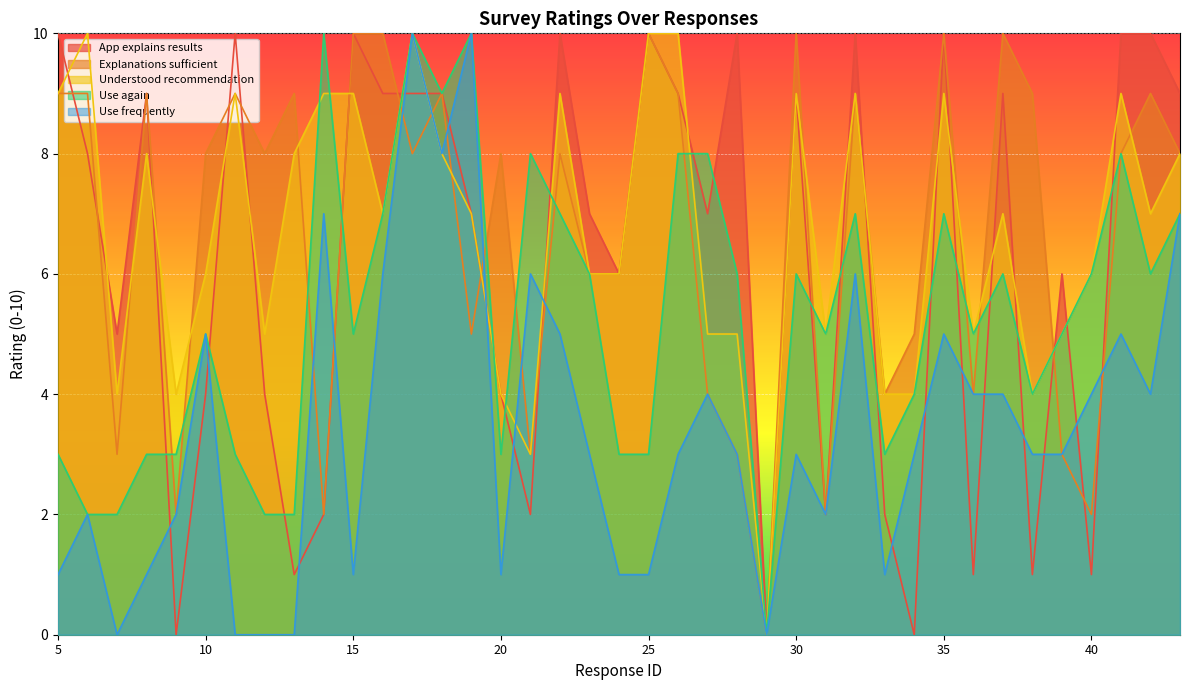

Reading left to right, extract all data points from this chart.

App explains results: 10	8	5	9	0	4	10	4	1	2	10	9	9	9	7	4	2	10	7	6	10	9	7	10	0	9	2	10	2	0	10	1	9	1	6	1	10	10	9
Explanations sufficient: 9	9	3	9	2	8	9	8	9	2	10	10	8	9	5	8	3	8	6	6	10	9	4	3	0	10	2	9	4	5	10	4	10	9	3	2	8	9	8
Understood recommendation: 9	10	4	8	4	6	9	5	8	9	9	7	10	8	7	4	3	9	6	6	10	10	5	5	0	9	5	9	4	4	9	5	7	4	5	6	9	7	8
Use again: 3	2	2	3	3	5	3	2	2	10	5	7	10	9	10	3	8	7	6	3	3	8	8	6	0	6	5	7	3	4	7	5	6	4	5	6	8	6	7
Use frequently: 1	2	0	1	2	5	0	0	0	7	1	6	10	8	10	1	6	5	3	1	1	3	4	3	0	3	2	6	1	3	5	4	4	3	3	4	5	4	7